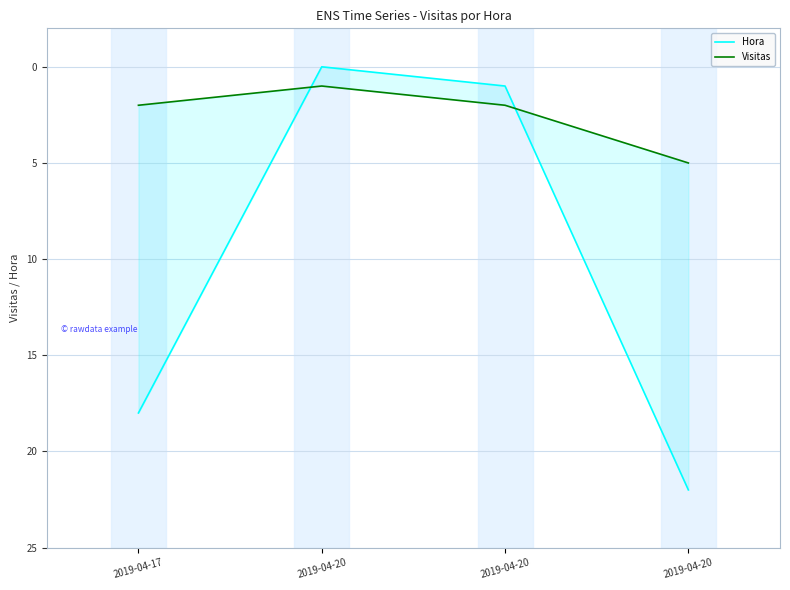

What is the difference between the maximum and minimum values in the Hora series?

22